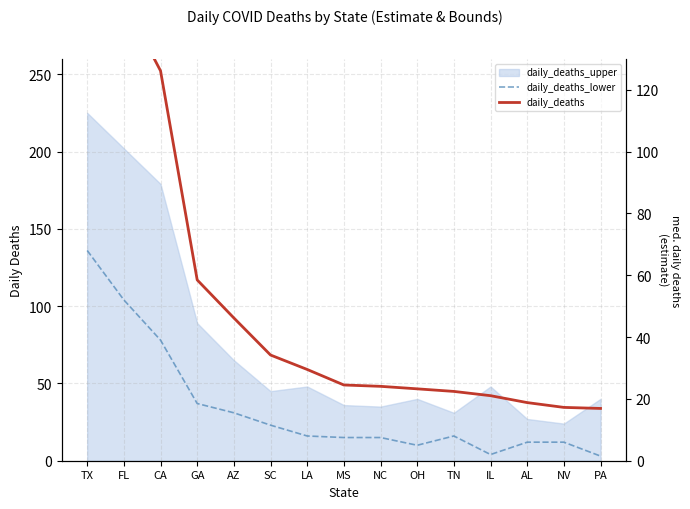

The daily_deaths series shows 31.0 at FL. True or false?

False